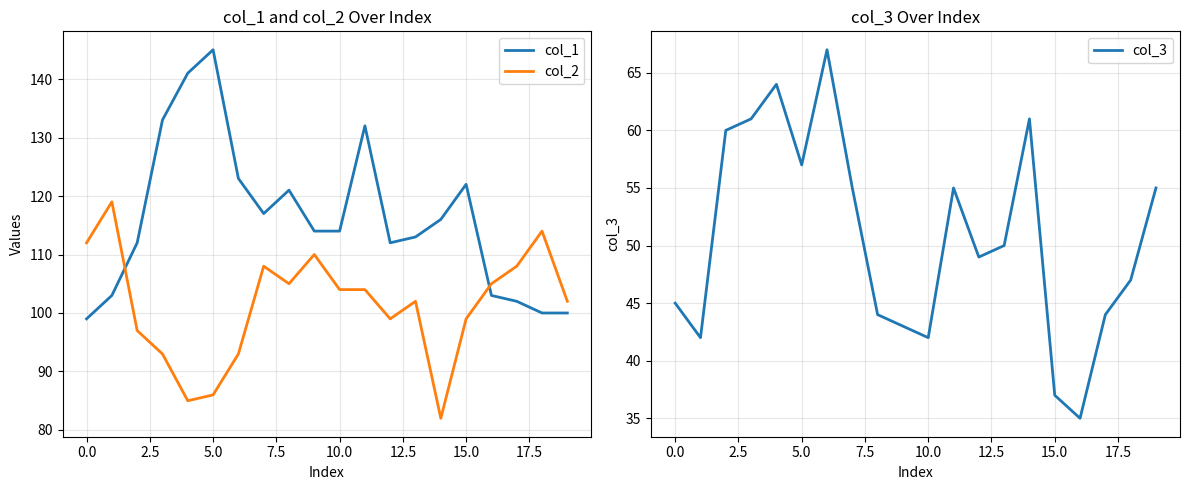

Which series has the largest total across all categories?

col_1